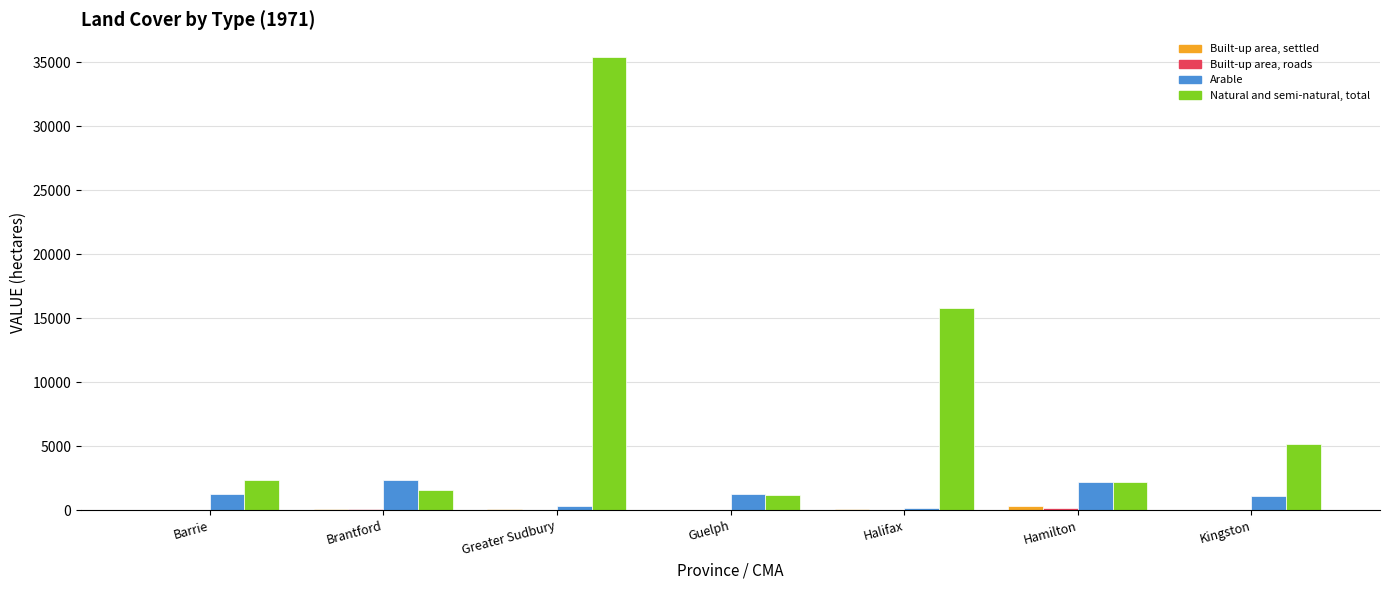

At which label does Natural and semi-natural, total reach its peak?

Greater Sudbury